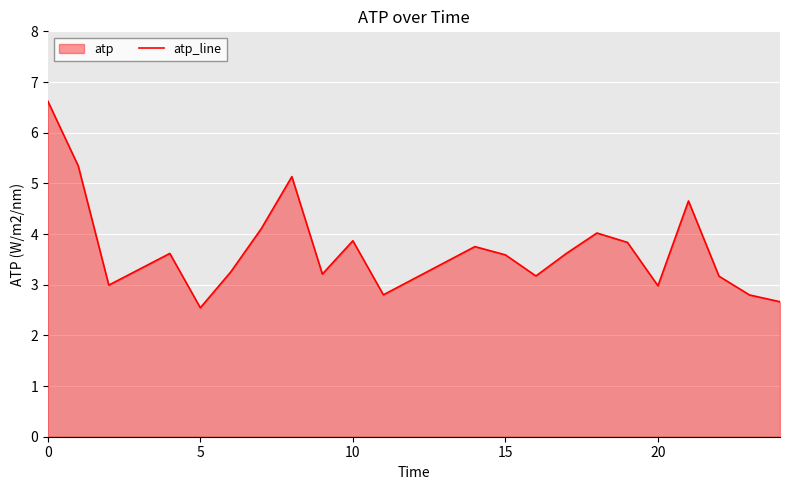

What is the difference between the maximum and minimum values?

4.1